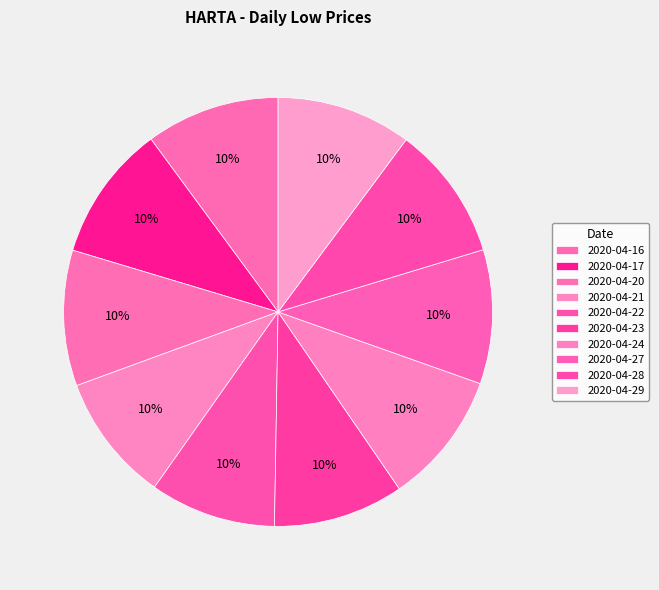

Rank the categories by value from highest to lowest.

2020-04-17, 2020-04-20, 2020-04-29, 2020-04-28, 2020-04-27, 2020-04-16, 2020-04-24, 2020-04-23, 2020-04-21, 2020-04-22